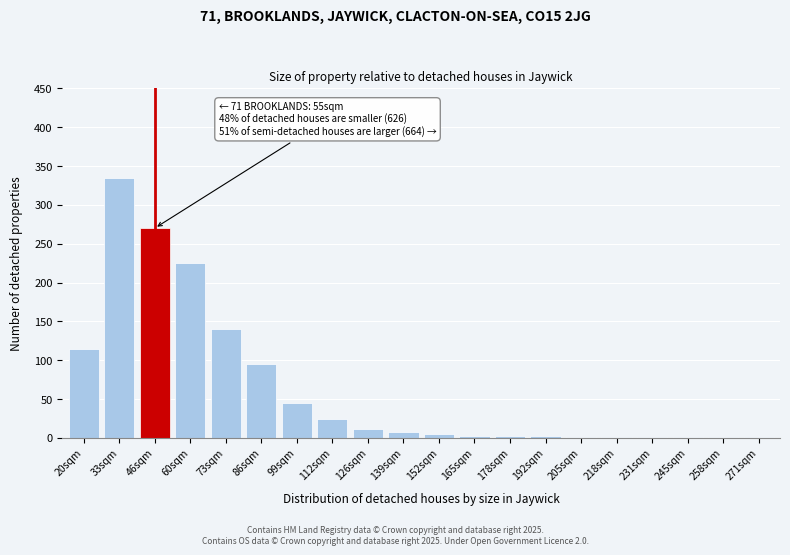

The chart shows a value of 95 at 86sqm. True or false?

True